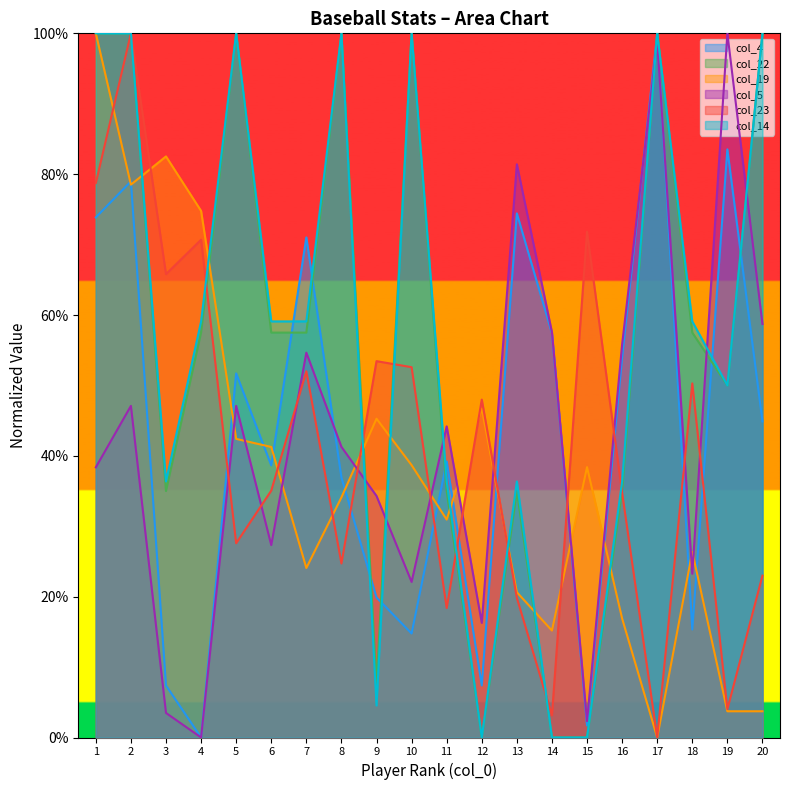

How many lines are shown in the chart?

6